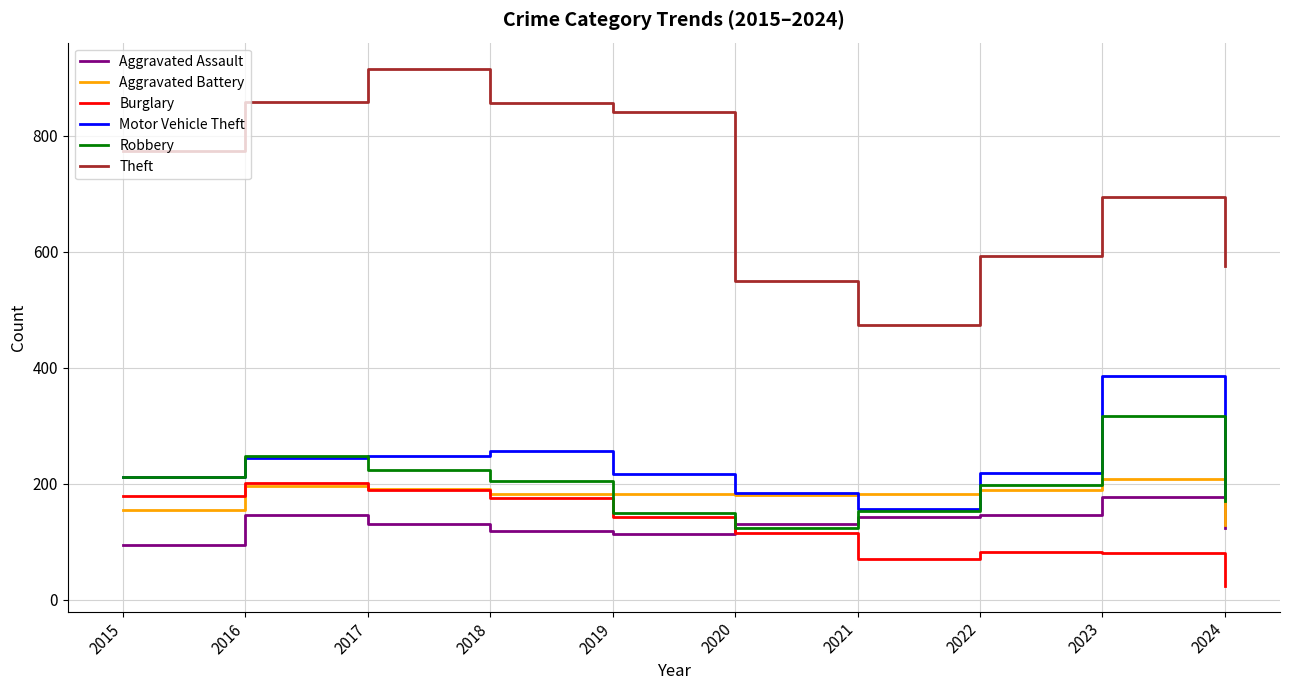

At which label does Aggravated Battery reach its peak?

2023